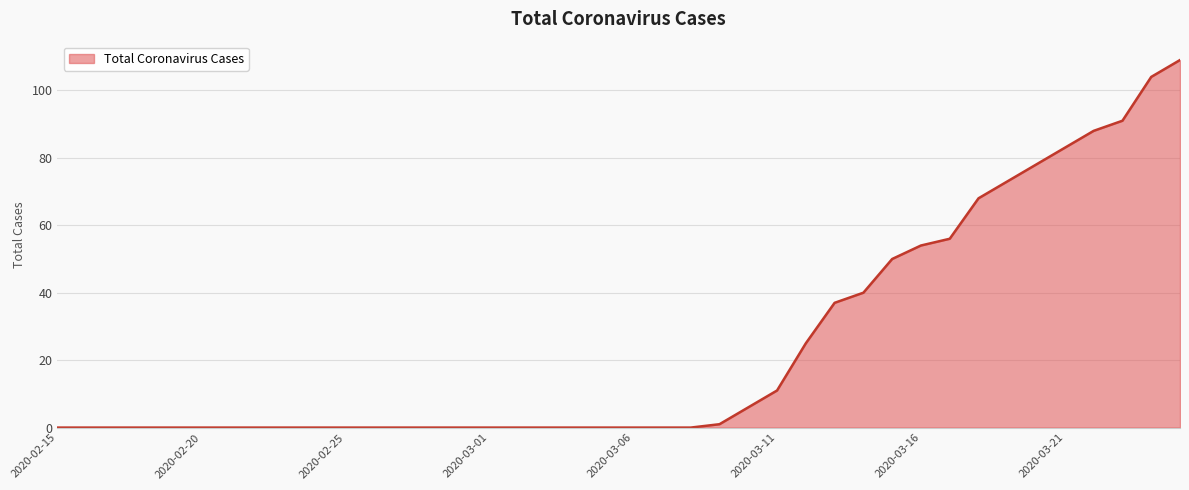

What is the difference between the maximum and minimum values?

109